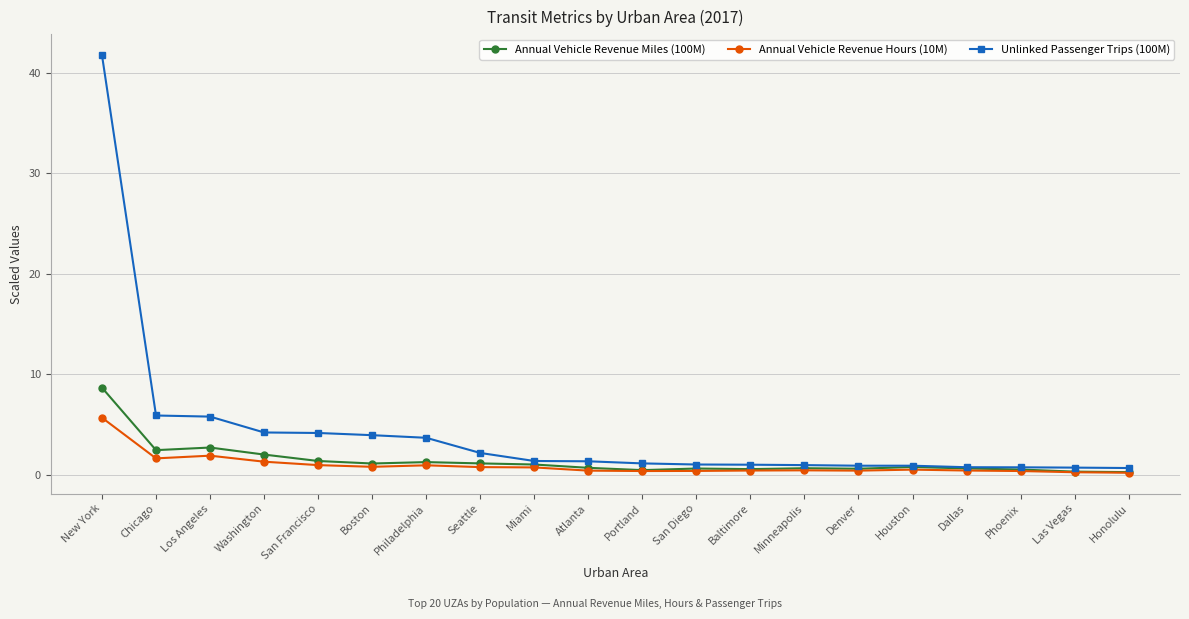

What are all the series names shown in the legend?

Annual Vehicle Revenue Miles (100M), Annual Vehicle Revenue Hours (10M), Unlinked Passenger Trips (100M)